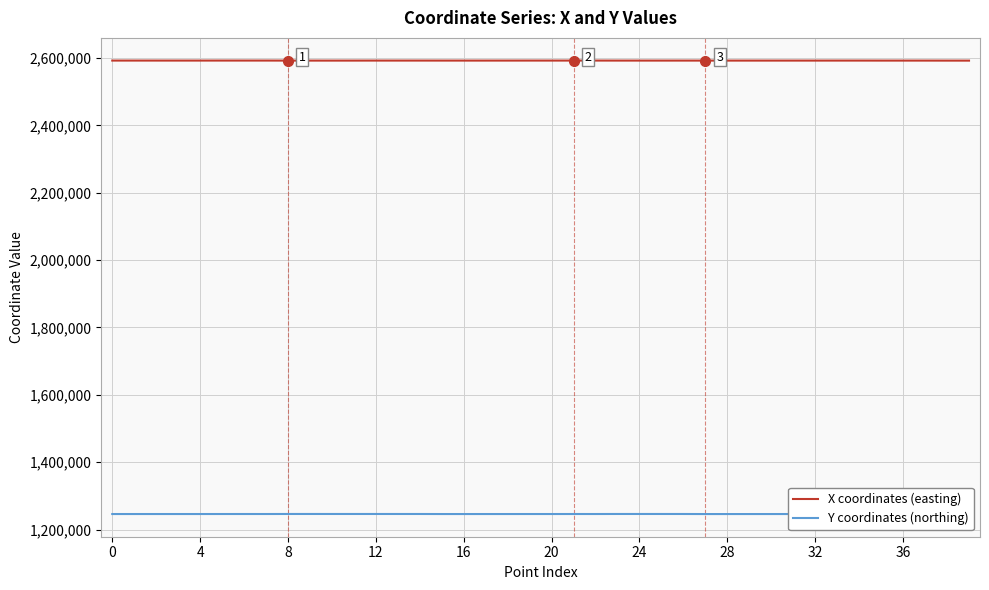

Does the chart have visible grid lines?

Yes